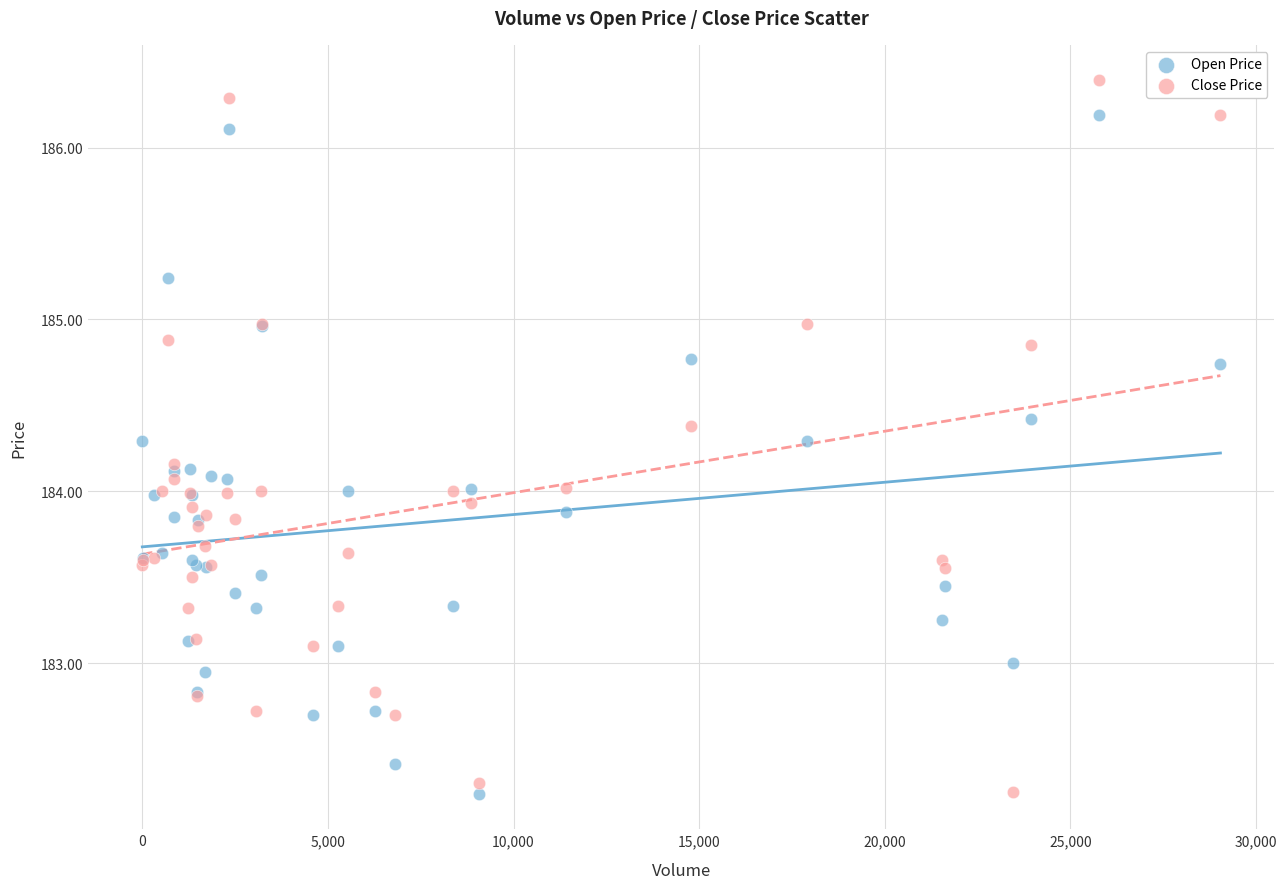

Which series has the largest Y range (max minus min)?

Close Price